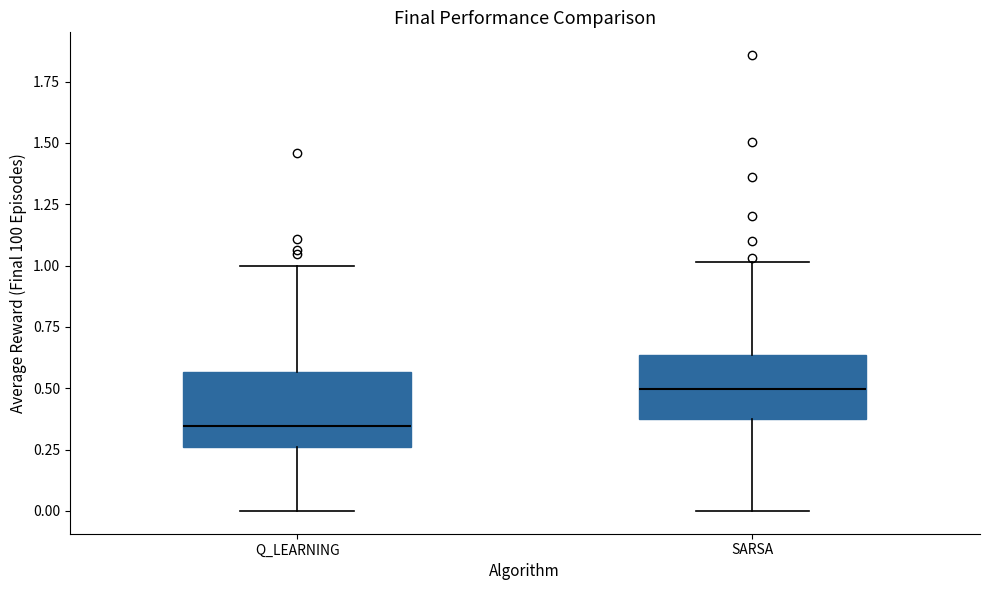

Where does the upper whisker of the box for Q_LEARNING end on the y-axis? The values are not printed on the chart, so give them approximately, as read against the axis.

1.00